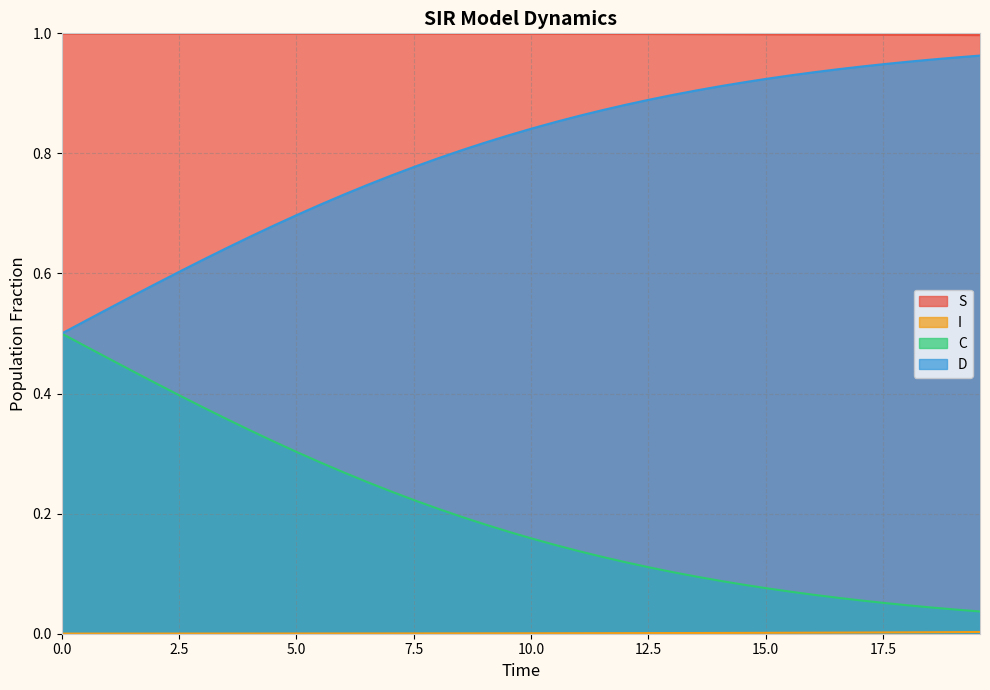

True or false: D and S cross at least once.

False